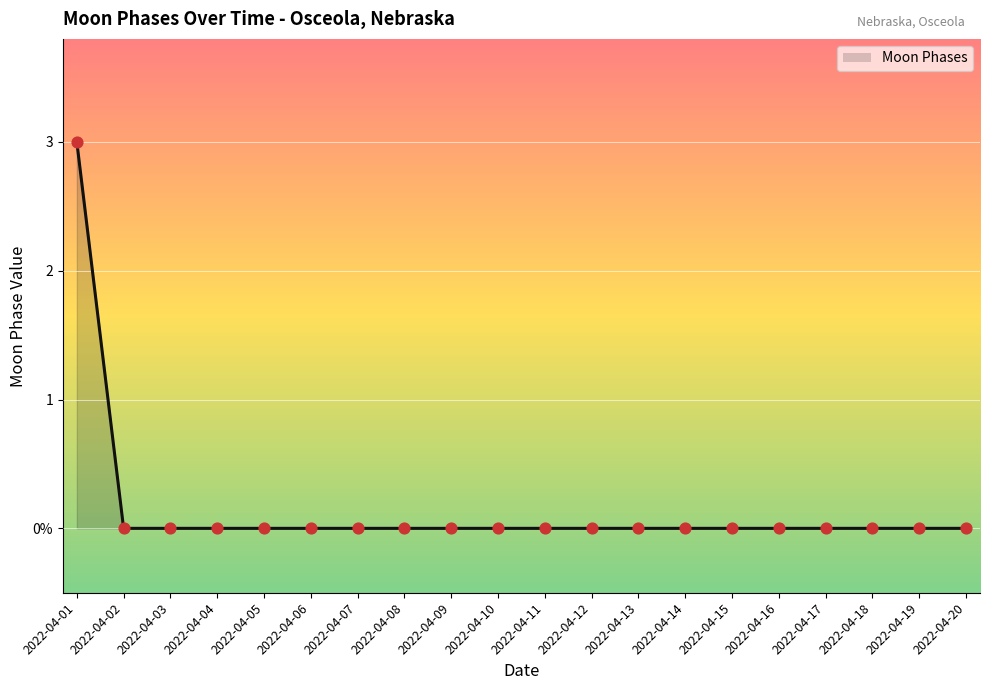

Which has a higher value, 2022-04-15 or 2022-04-13?

2022-04-15